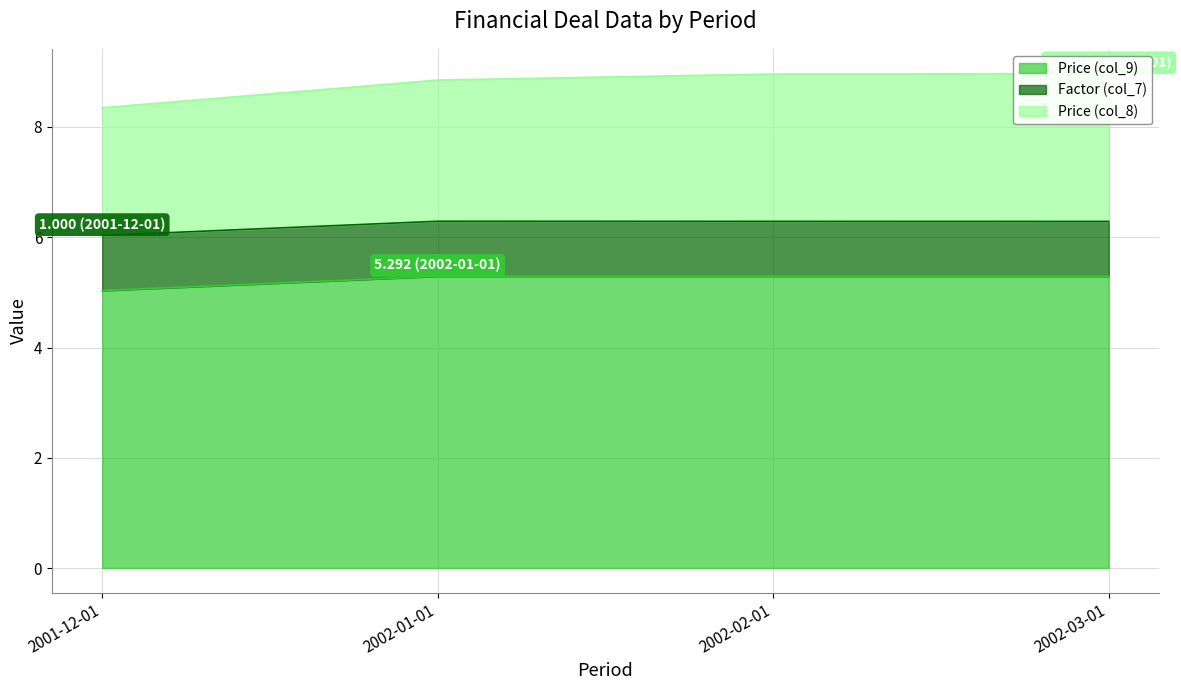

Which series has the largest total across all categories?

Price (col_9)